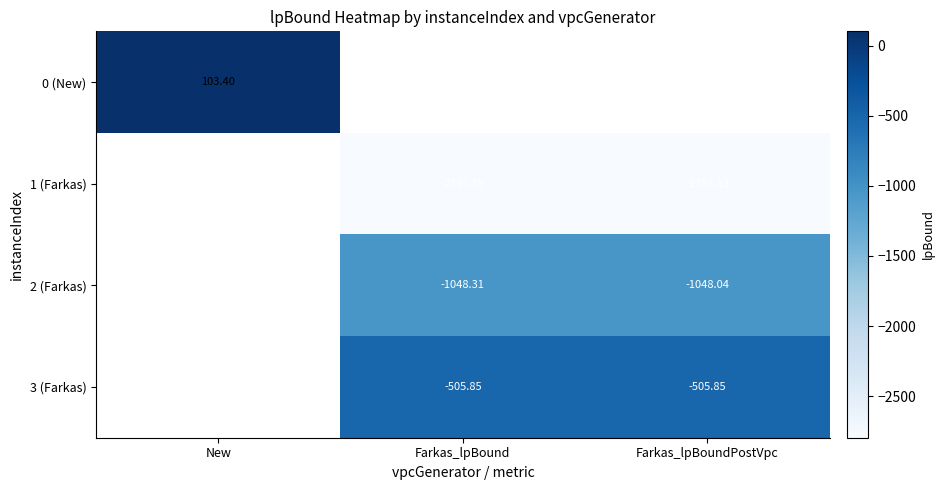

What is the smallest value displayed?

-2797.4